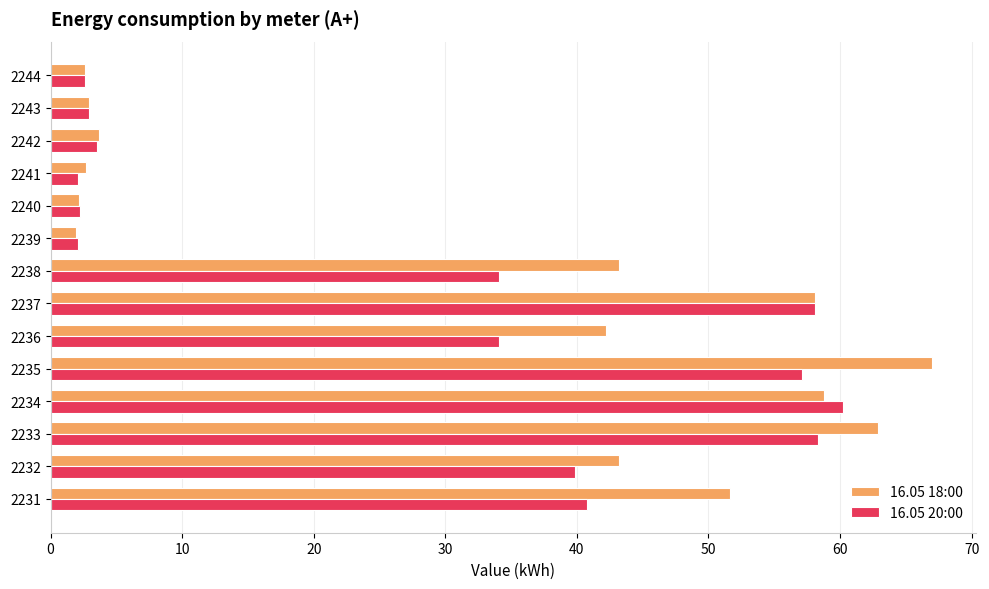

How many data points in 16.05 18:00 are above 43?

7